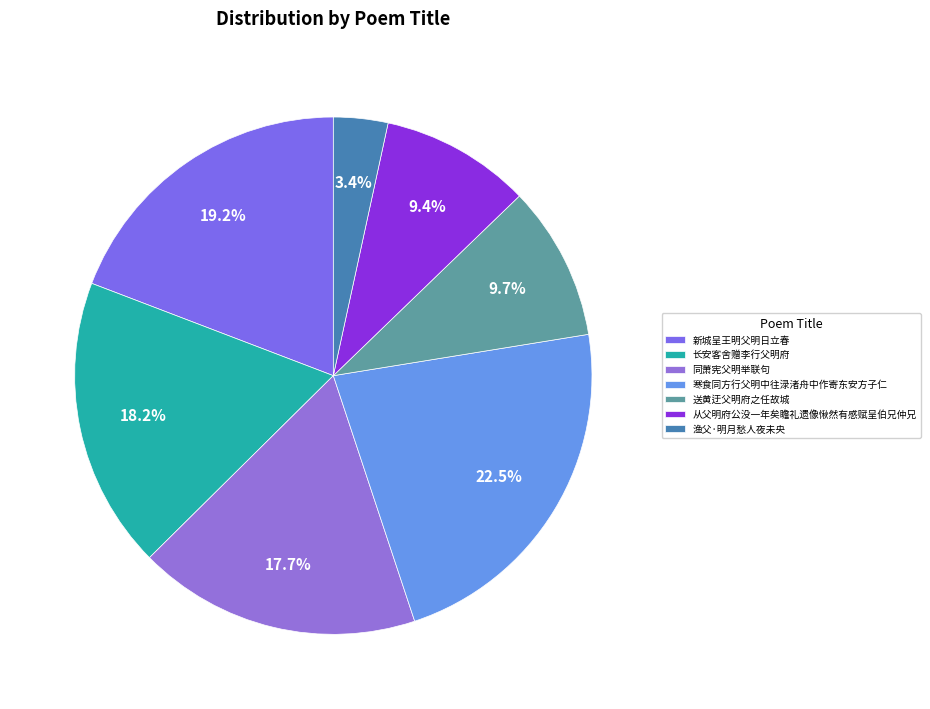

To the nearest percent, what portion does 渔父·明月愁人夜未央 represent?

3%